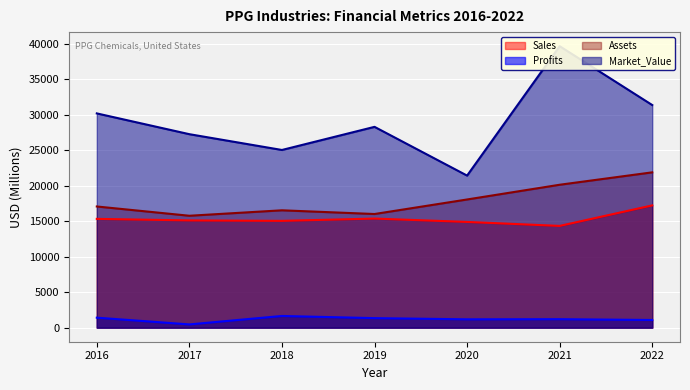

Reading left to right, extract all data points from this chart.

Sales: 15330	15114	15050	15374	14899	14338	17229
Profits: 1406	456	1647	1341	1174	1194	1079
Assets: 17076	15769	16538	16015	18064	20139	21888
Market_Value: 30194	27265	25040	28299	21429	39667	31372